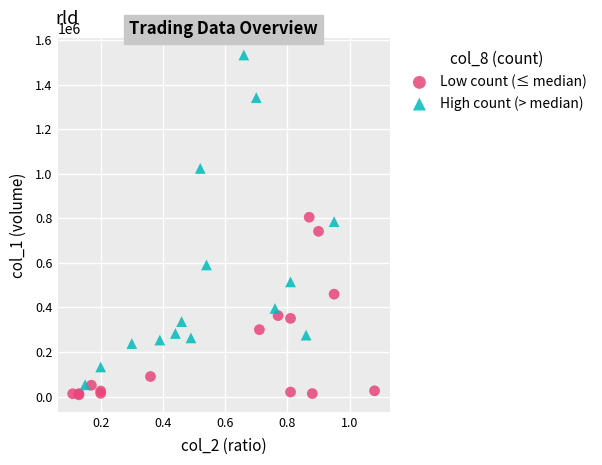

Which series reaches the maximum Y coordinate?

High count (> median)